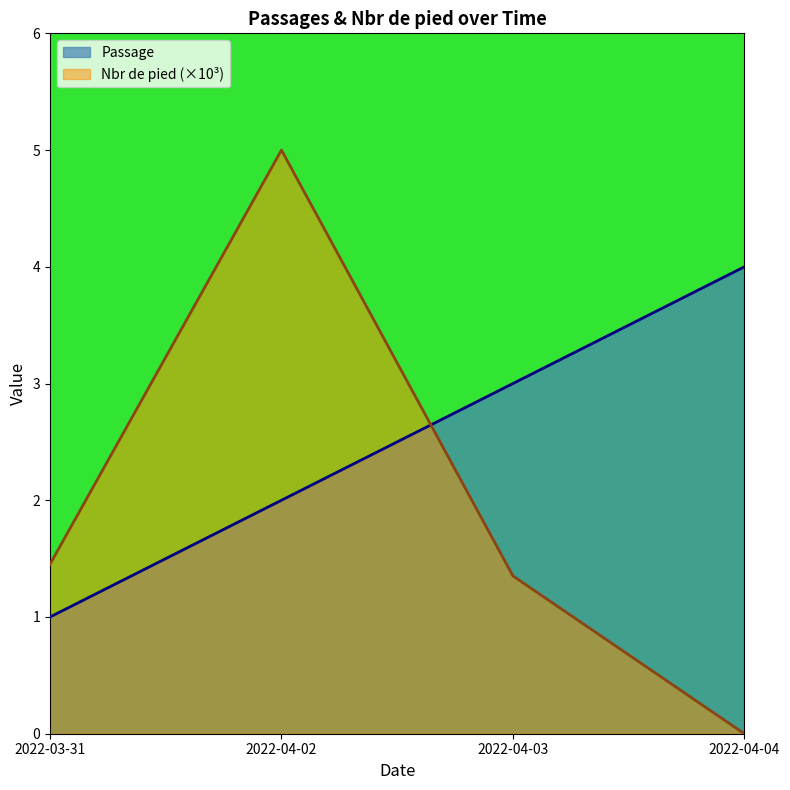

What is the label of the 4th point from the right?

2022-03-31